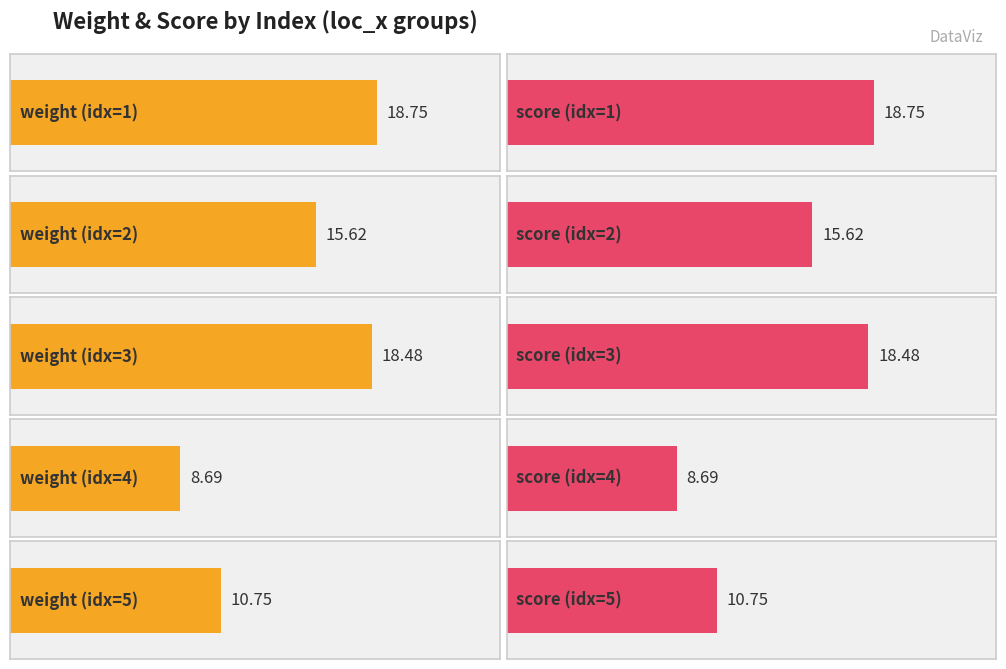

Between 3 and 4, which is larger?

3